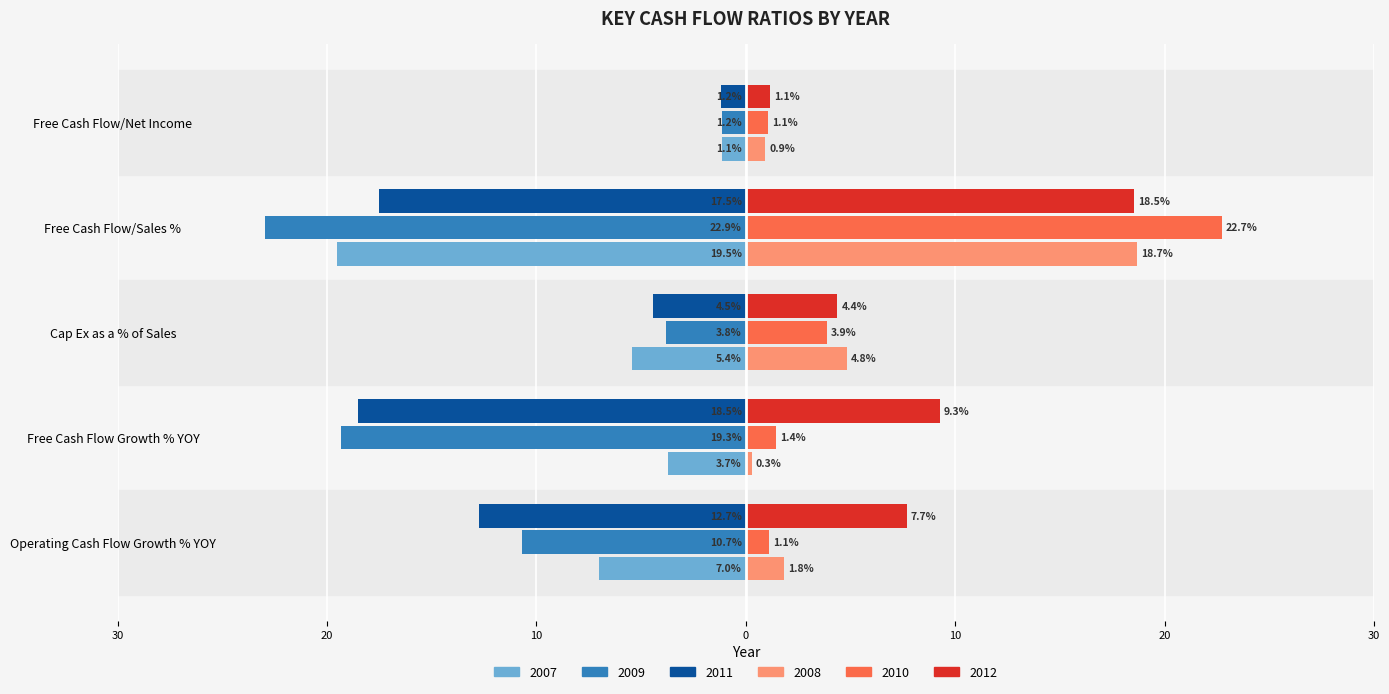

What is the maximum value for 2009?

-1.2